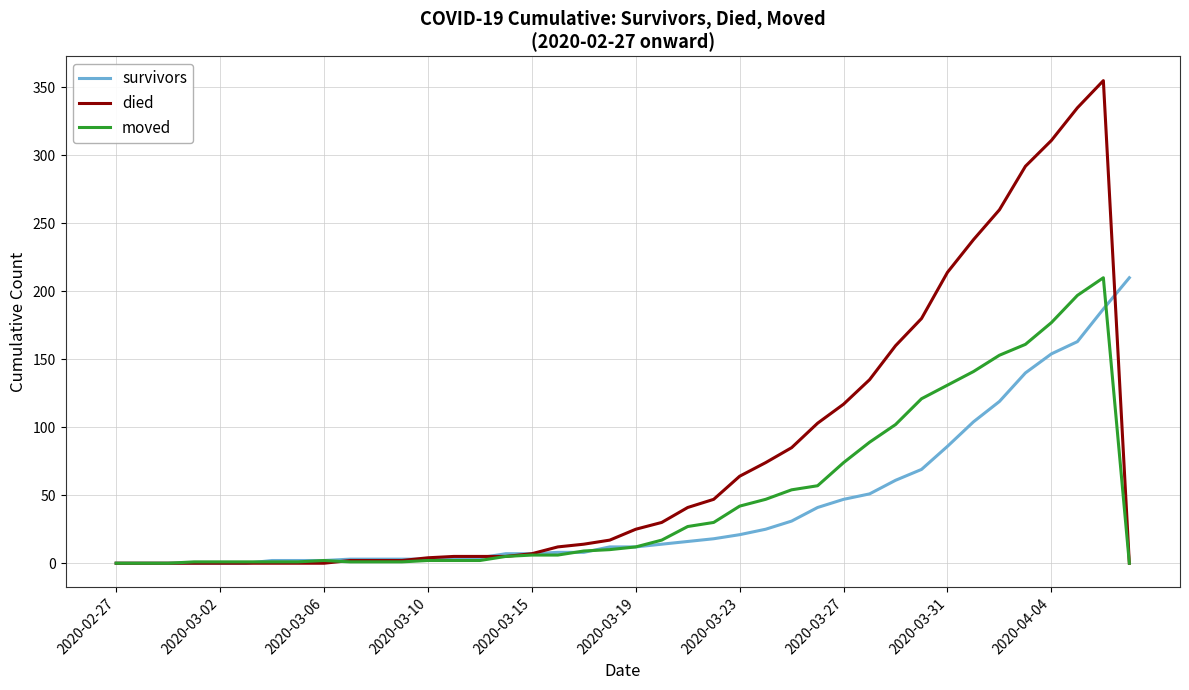

Which series has the widest spread of values?

died